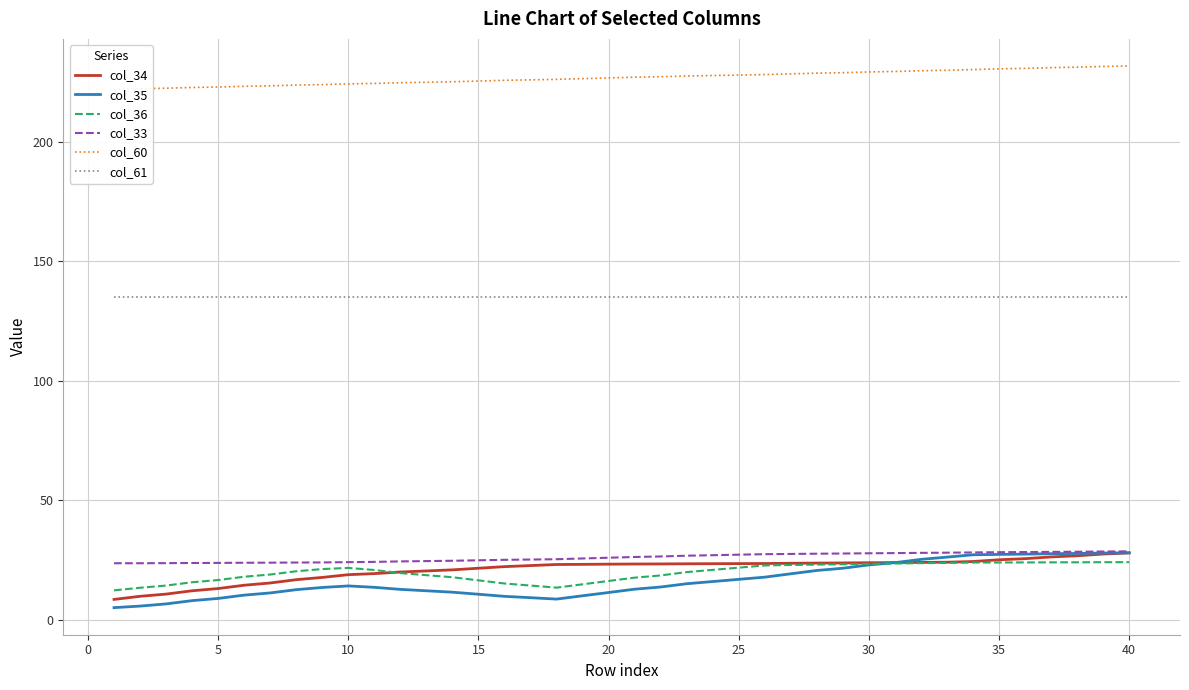

What is the value of the col_61 point at the 5th from the left?

135.0